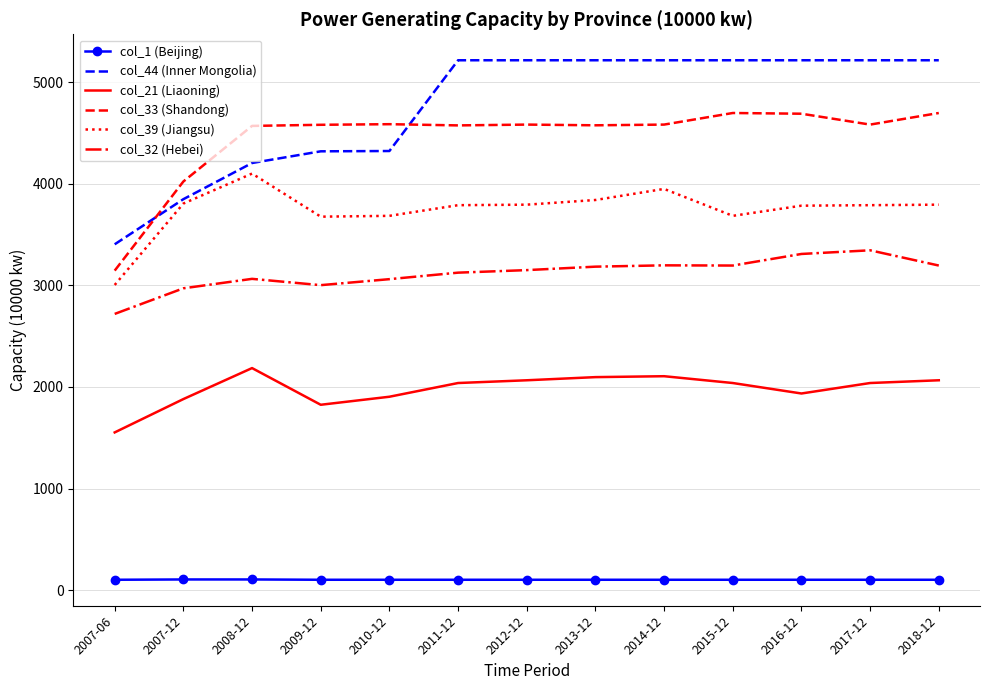

List the series in order of their peak value, lowest first.

col_1 (Beijing), col_21 (Liaoning), col_32 (Hebei), col_39 (Jiangsu), col_33 (Shandong), col_44 (Inner Mongolia)